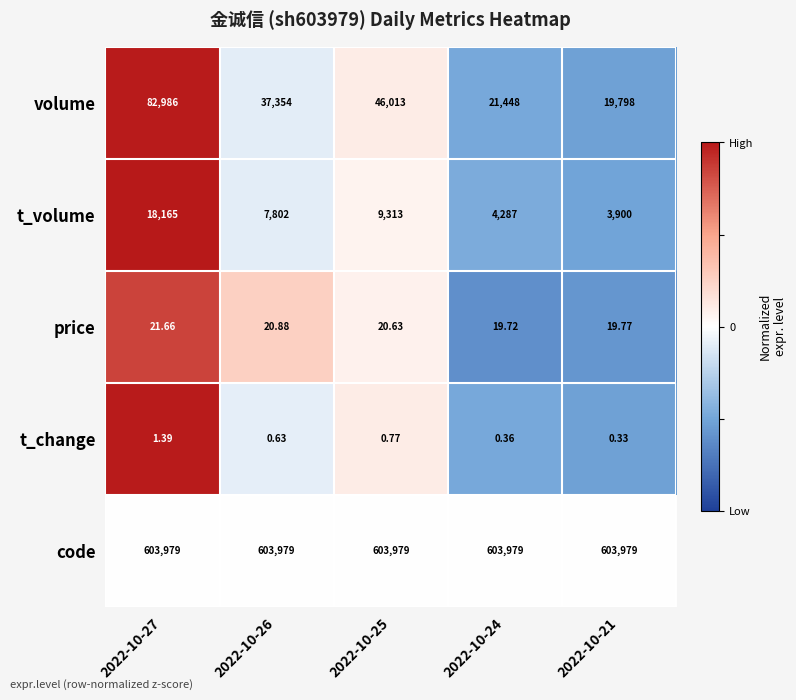

Which series changed the most between 2022-10-25 and 2022-10-21?

volume